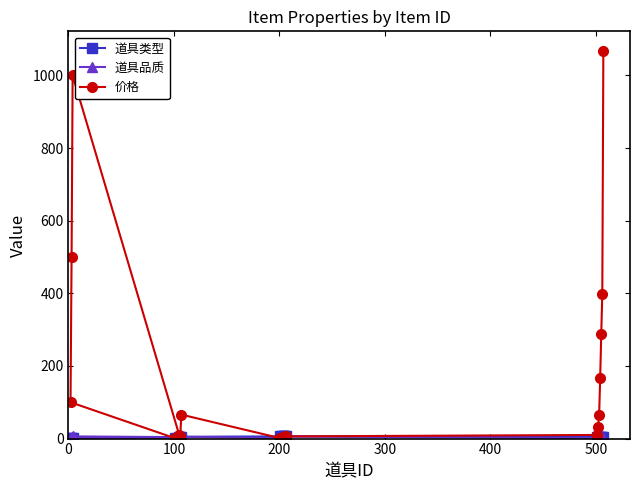

Which series has the largest range (max minus min)?

价格